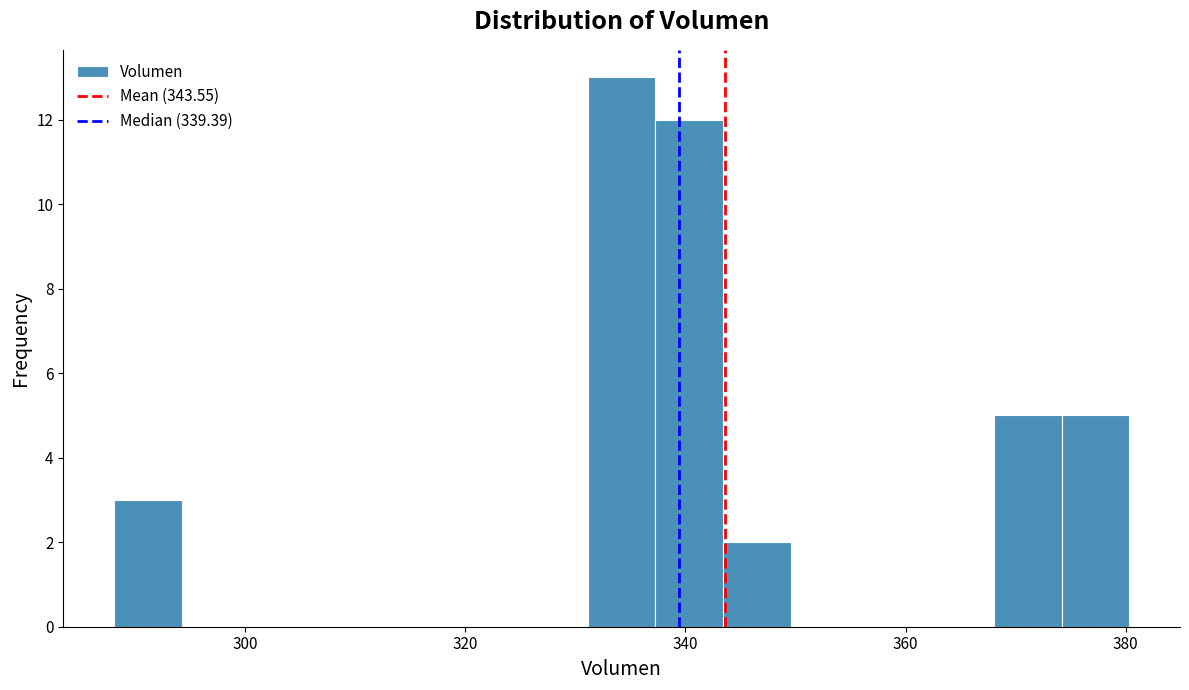

Around what value on the x-axis is the tallest bar? Give the approximate position of its centre, as read against the axis.

334